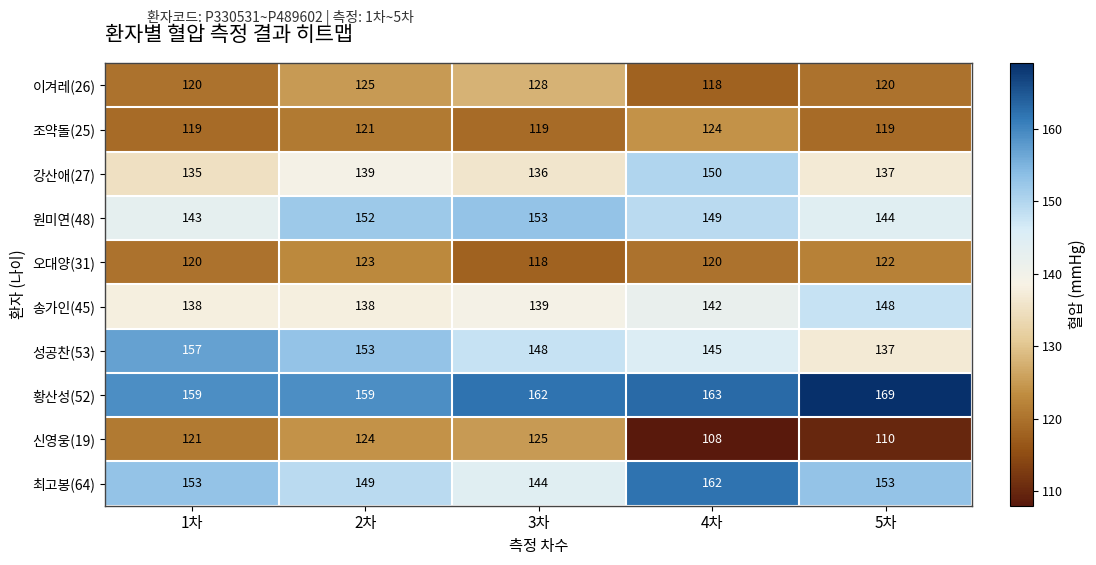

The value of 신영웅(19) at 1차 is 51. True or false?

False